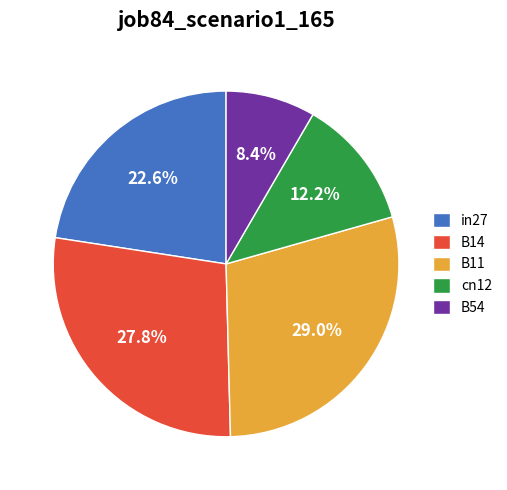

To the nearest percent, what percentage of the pie is B14?

28%